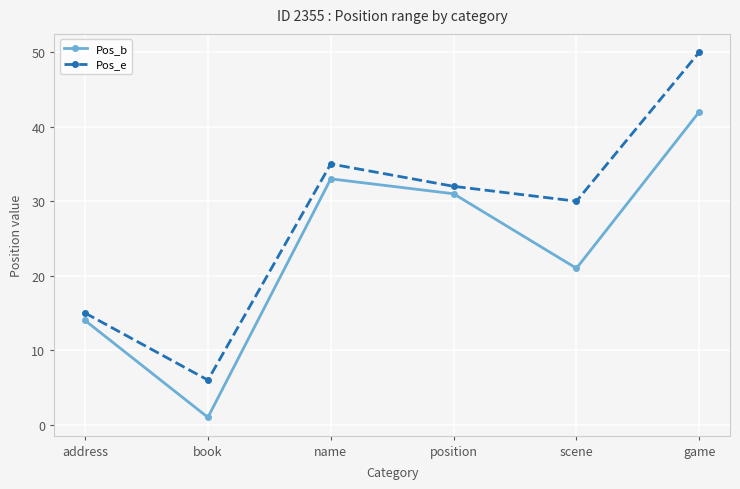

Where does the Pos_e series first go above 32?

name